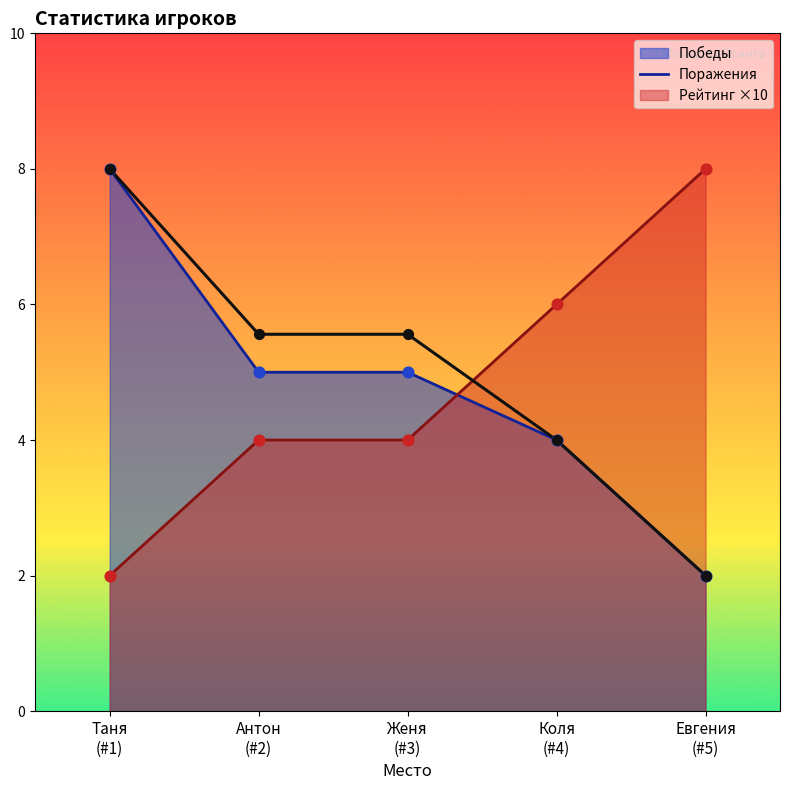

Approximately how many times larger is the value at Таня
(#1) compared to Женя
(#3)?

1.4